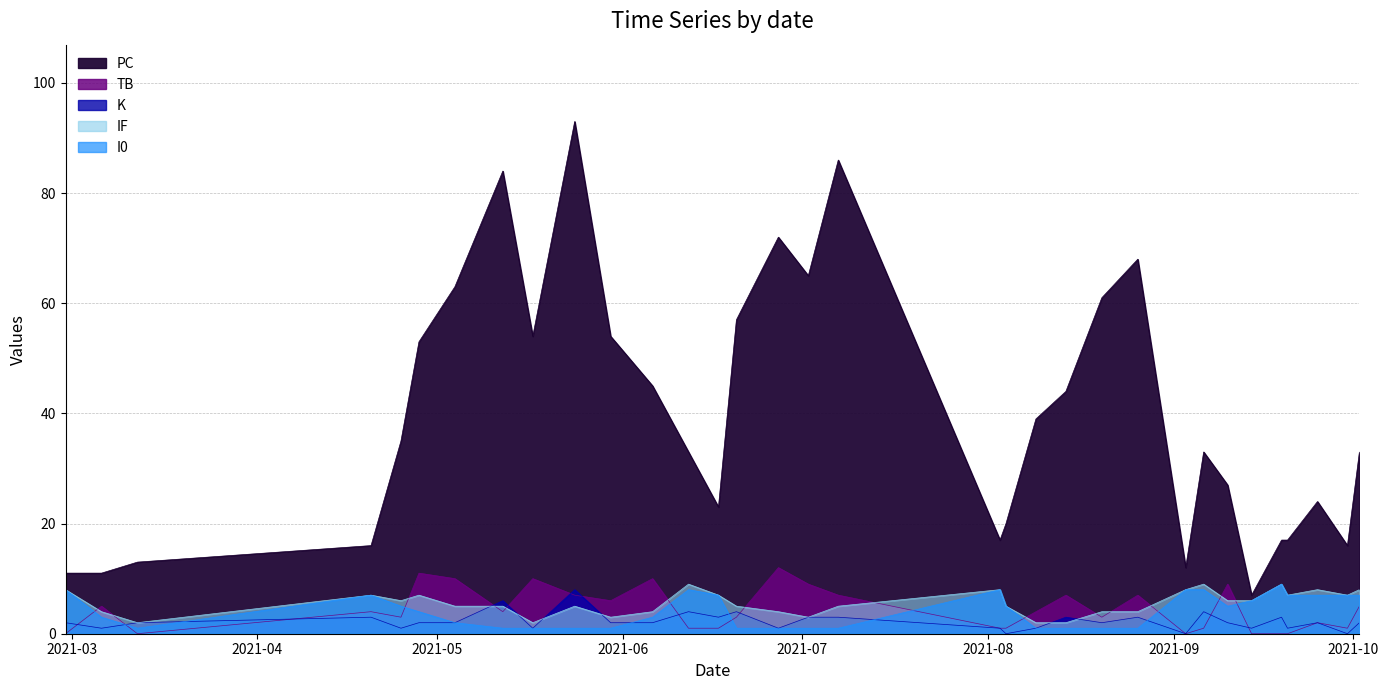

What value does the TB series have at 2021-04-25, to the nearest 5?

5